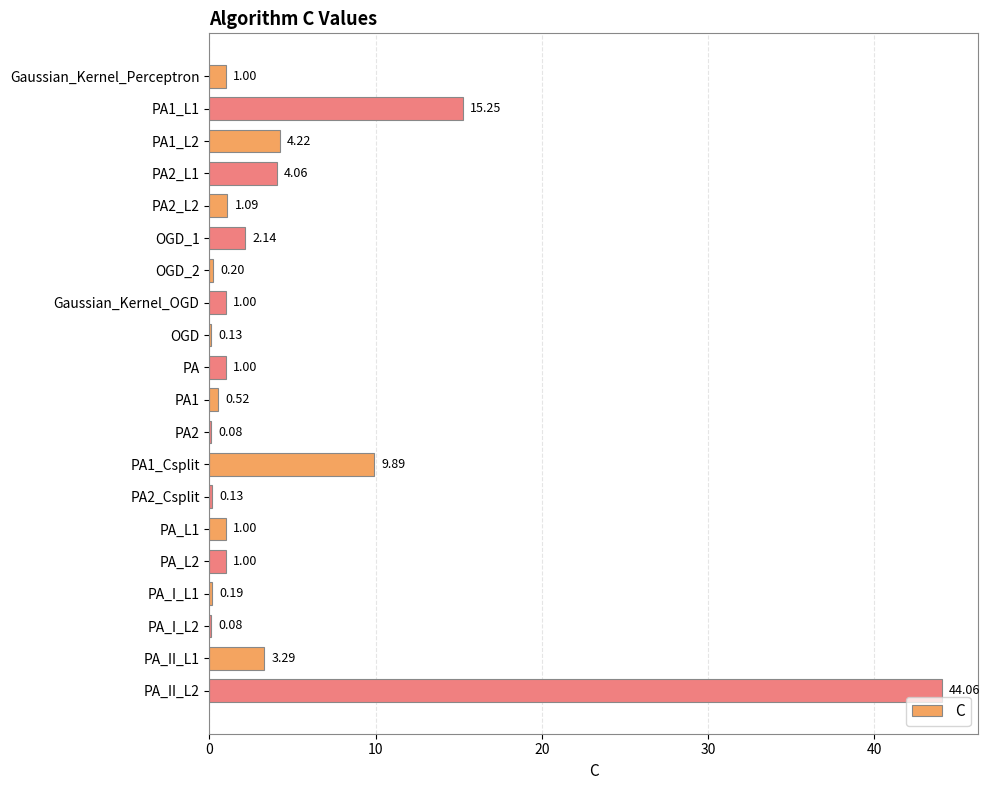

What is the change in value from PA2_L2 to PA1?

-0.6